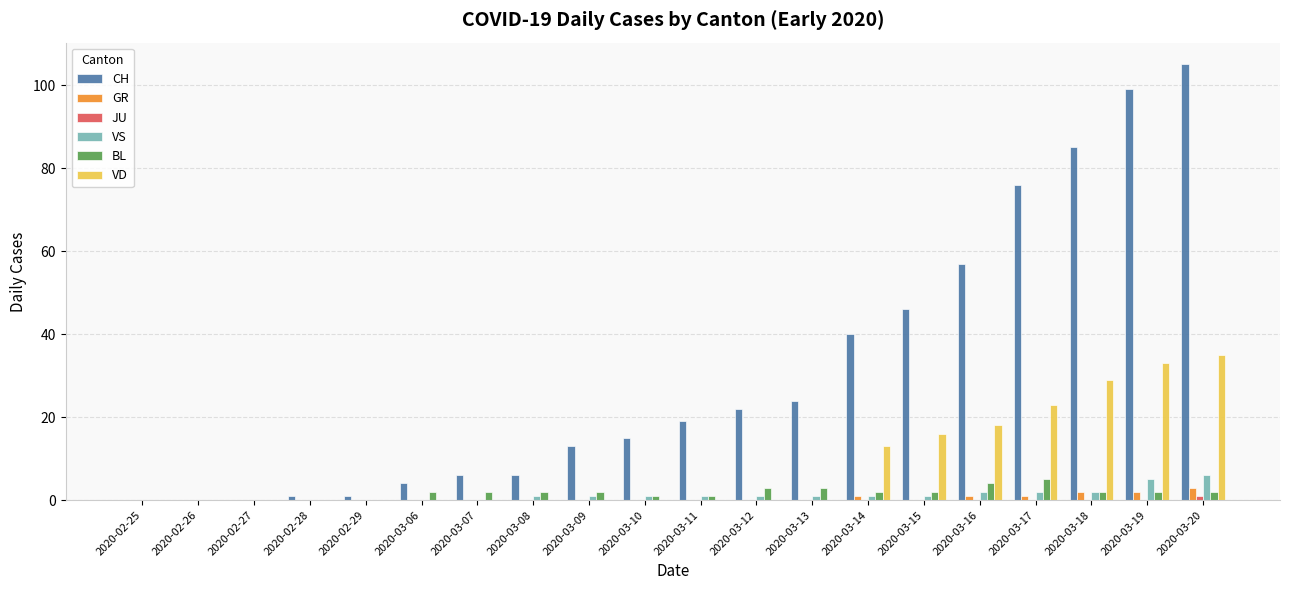

What is the maximum value shown in the chart?

105